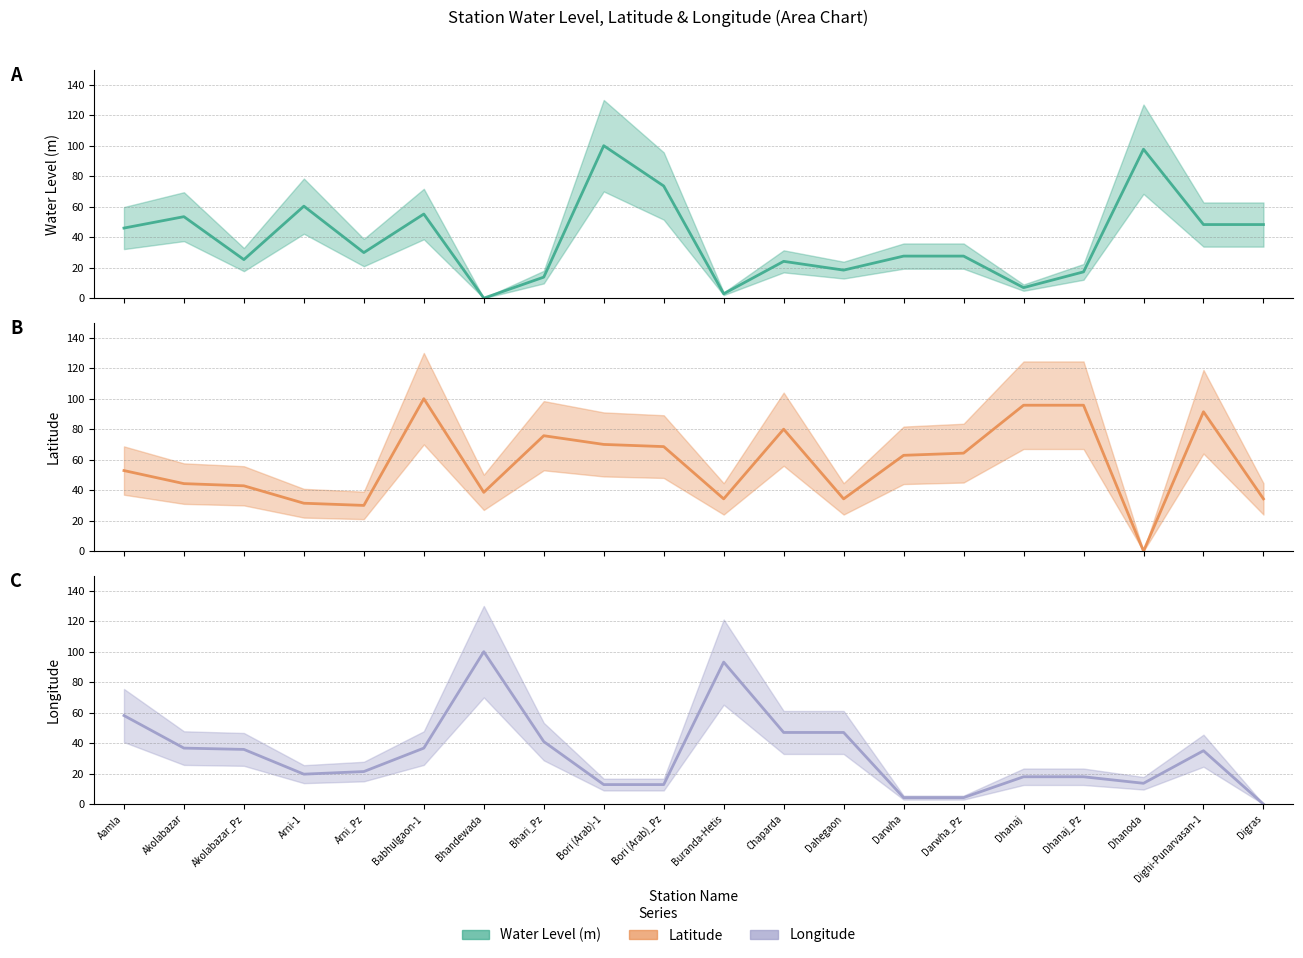

Is this an area chart (filled region under the line)?

No